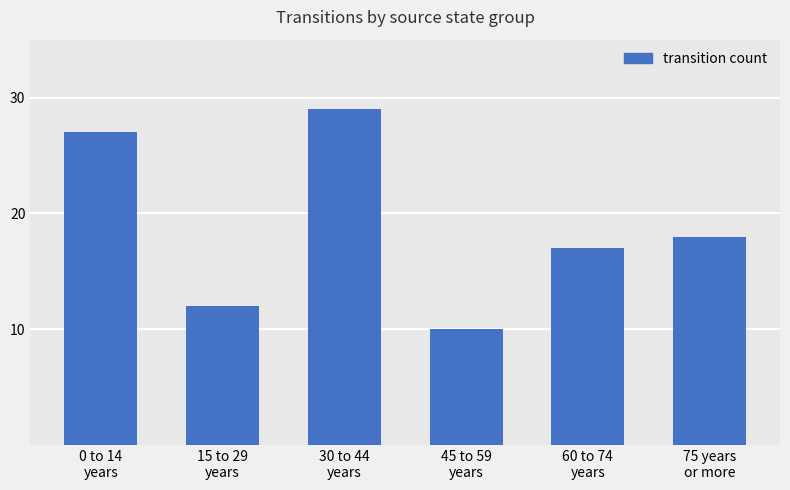

Rank the categories by value from lowest to highest.

45 to 59
years, 15 to 29
years, 60 to 74
years, 75 years
or more, 0 to 14
years, 30 to 44
years